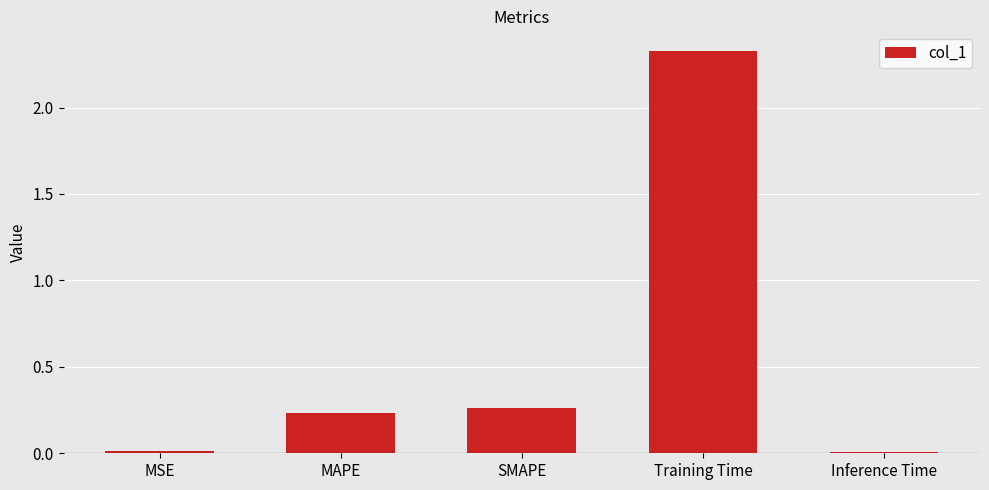

At which category does the chart reach its peak across all series?

Training Time